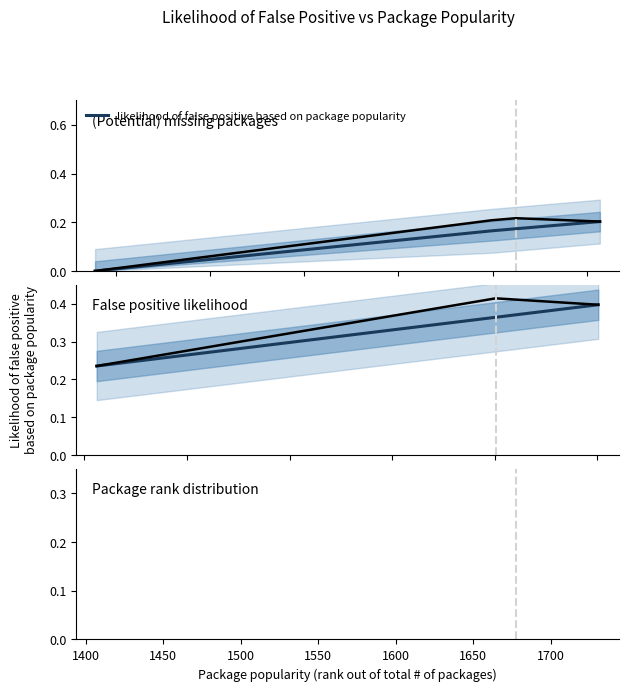

Which has a higher value, 1400 or 1450?

1450